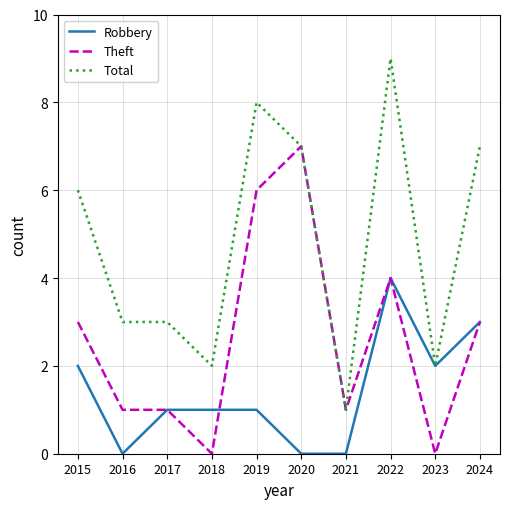

How many lines are shown in the chart?

3